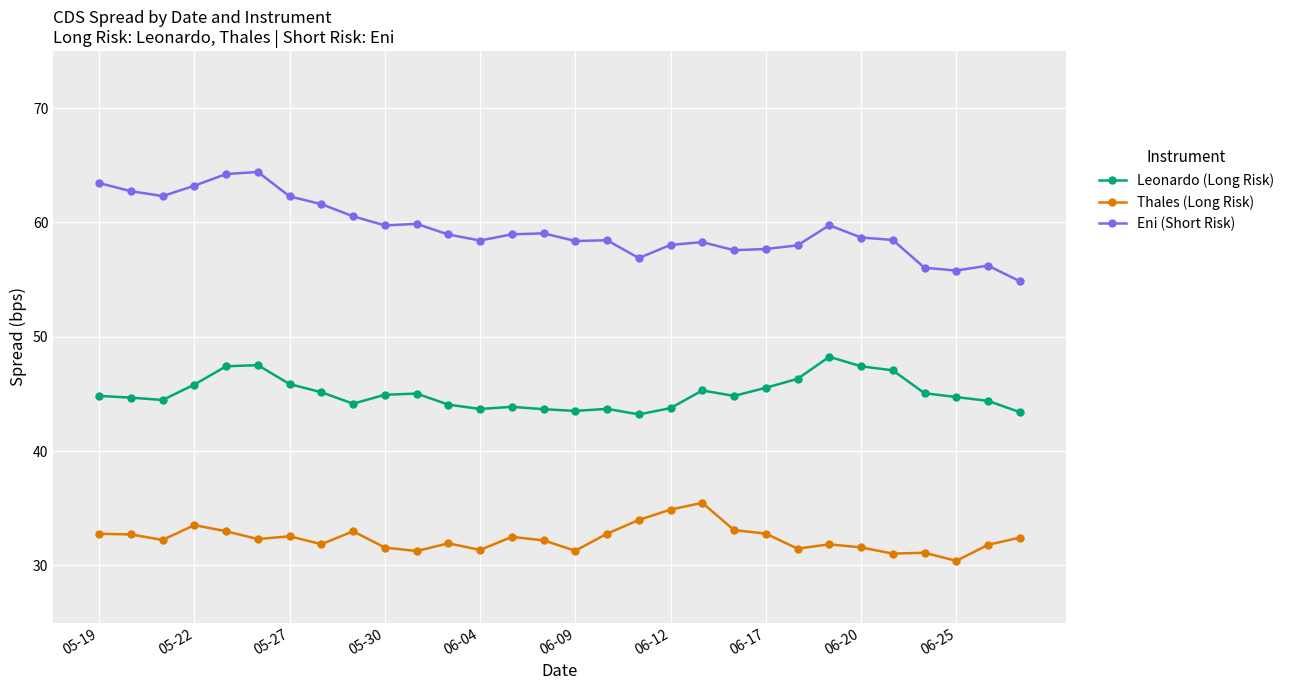

Is this an area chart (filled region under the line)?

No